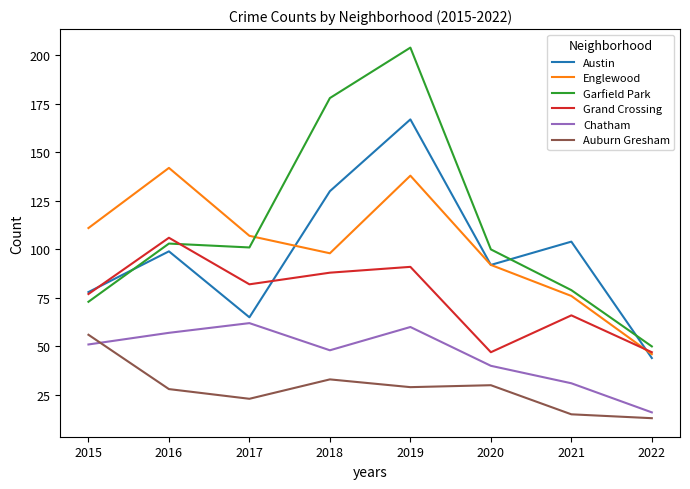

What is the maximum value for Grand Crossing?

106